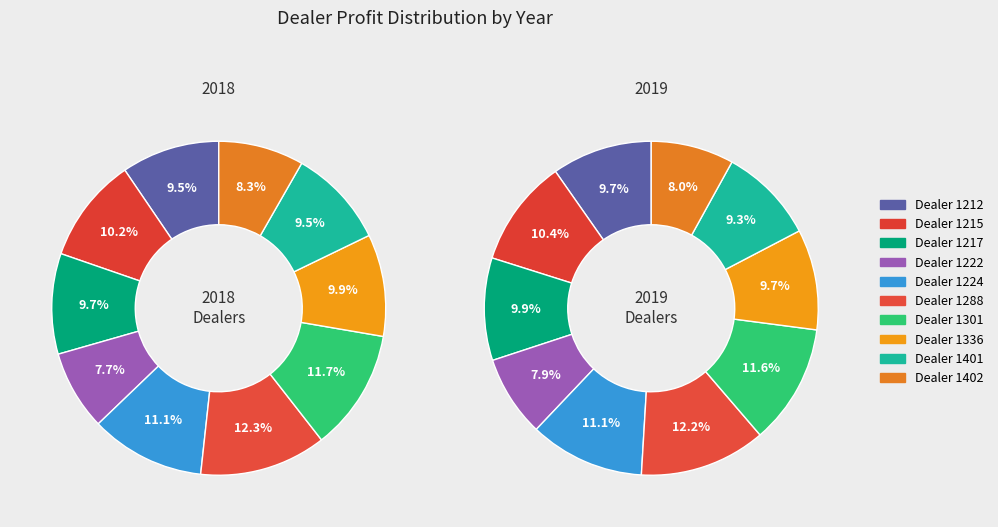

How many slices are in this pie chart?

10